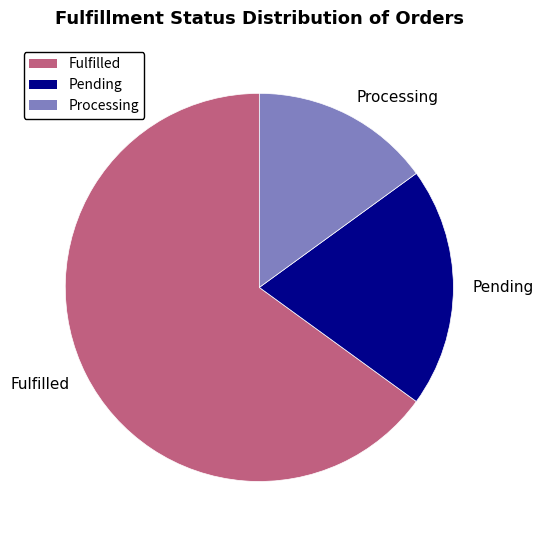

Which has a higher value, Fulfilled or Processing?

Fulfilled